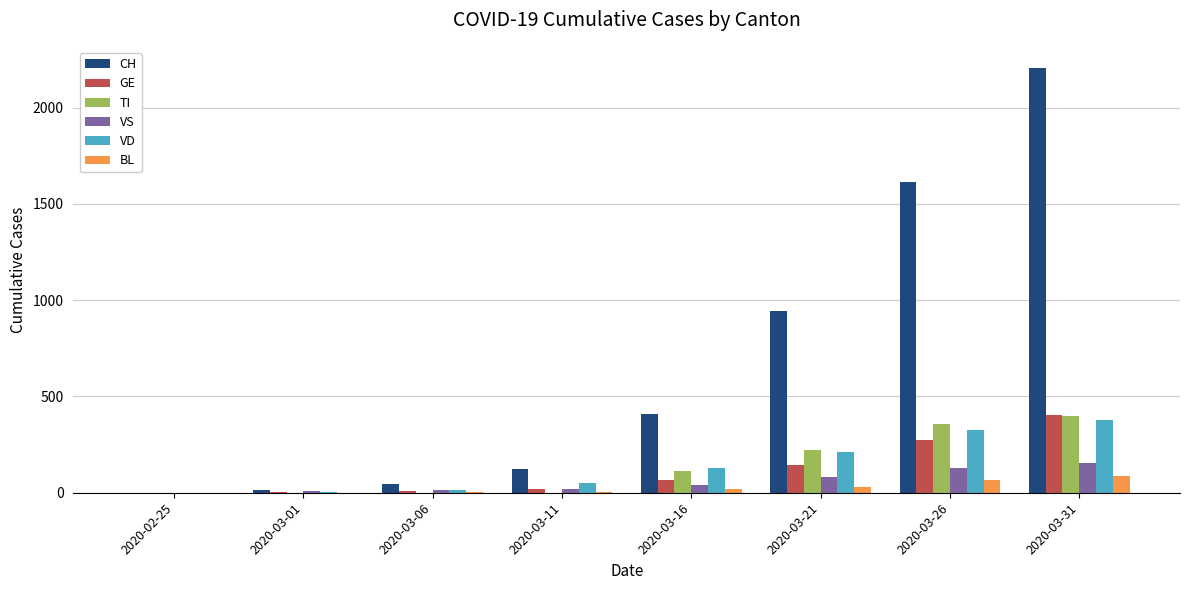

The value of GE at 2020-03-26 is 362. True or false?

False